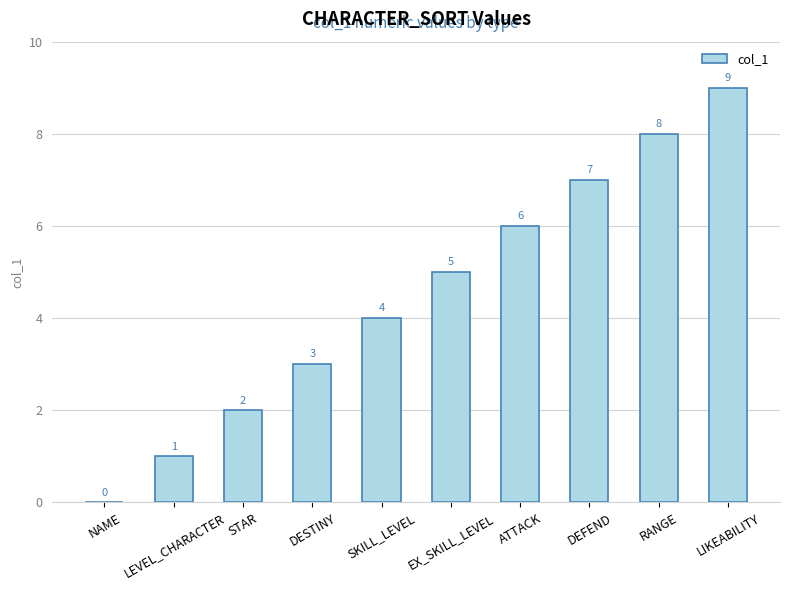

Where is the data nearest to the value 4?

SKILL_LEVEL